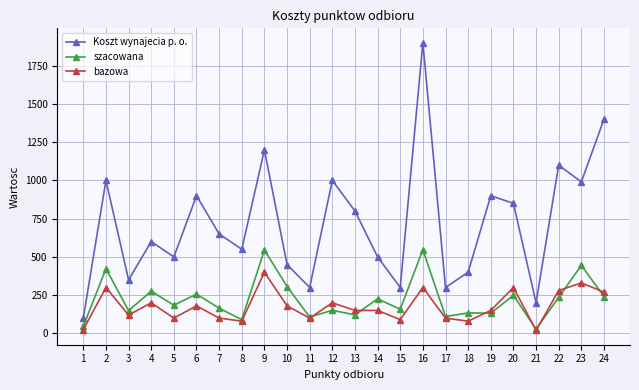

True or false: szacowana and Koszt wynajecia p. o. intersect in this chart.

False